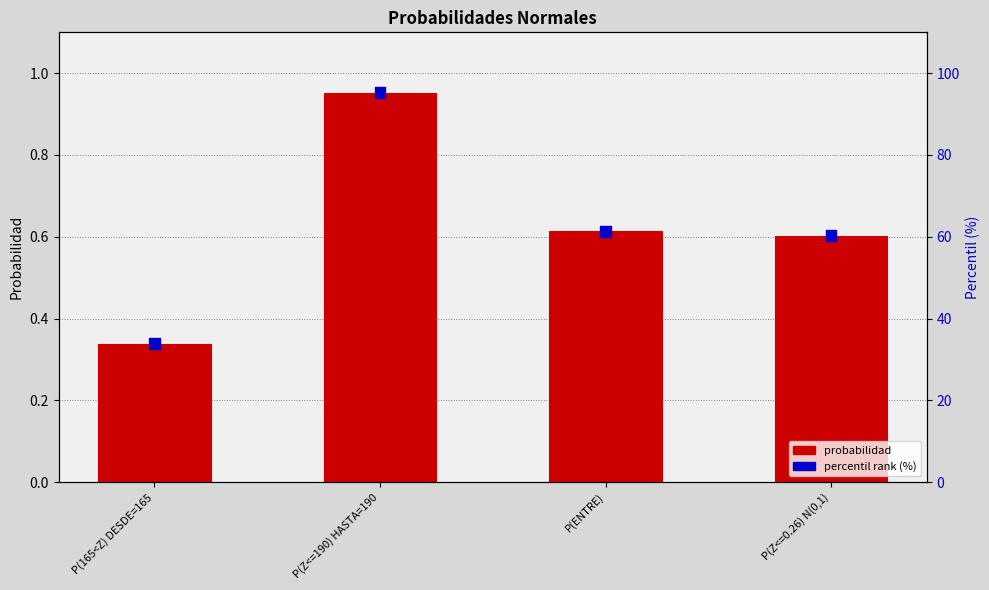

Is the value of percentil rank (%) at P(165<Z) DESDE=165 greater than the value of probabilidad at P(ENTRE)?

Yes